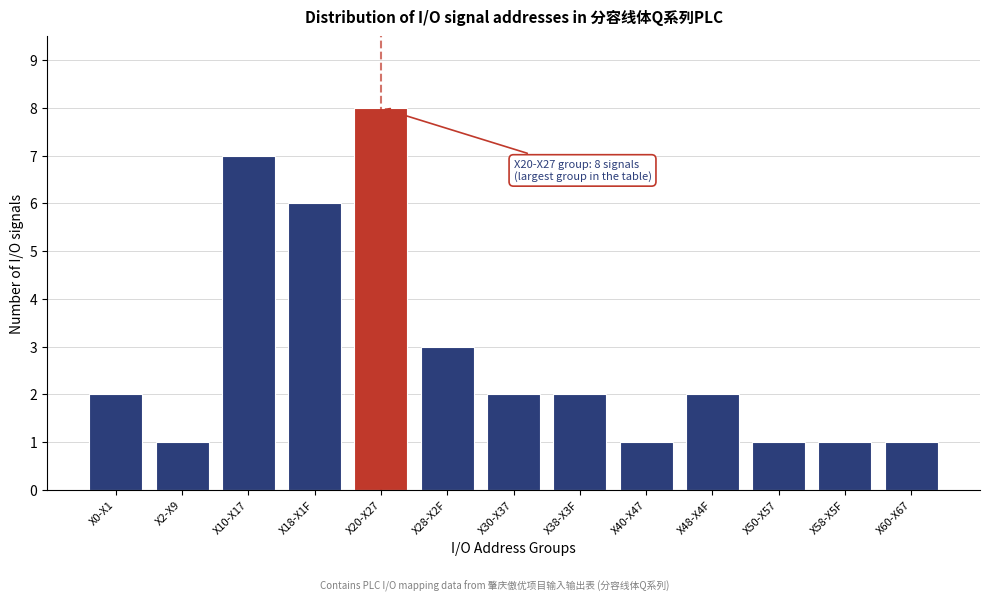

Reading right to left, list all the values displayed in this chart.

X60-X67=1	X58-X5F=1	X50-X57=1	X48-X4F=2	X40-X47=1	X38-X3F=2	X30-X37=2	X28-X2F=3	X20-X27=8	X18-X1F=6	X10-X17=7	X2-X9=1	X0-X1=2